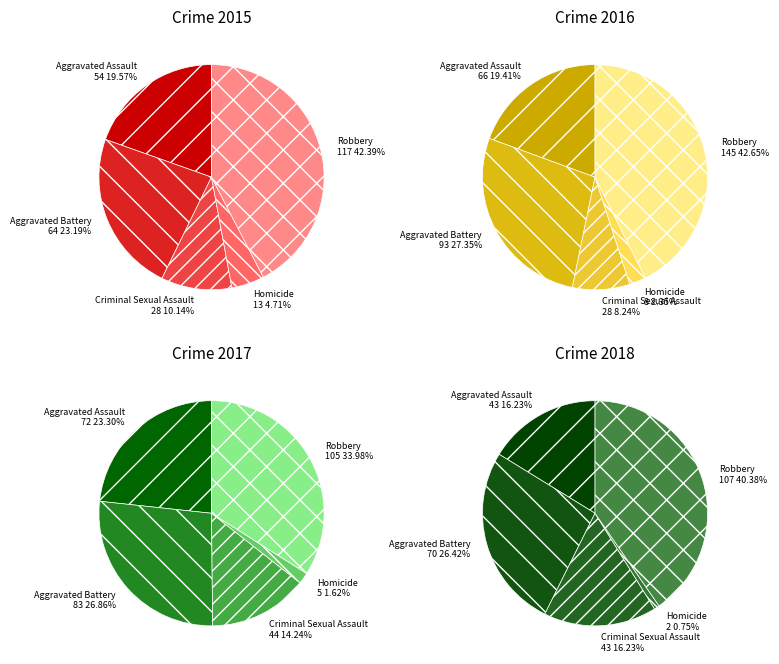

To the nearest percent, what percentage of the pie is Criminal Sexual Assault?

16%